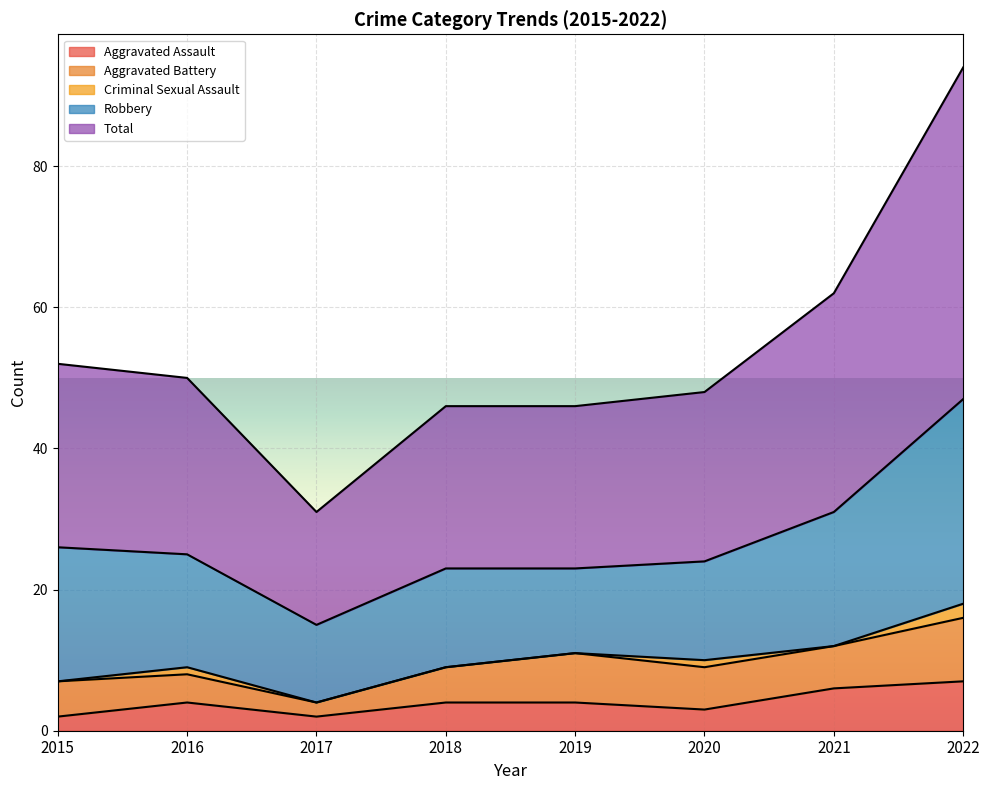

Which series has the widest spread of values?

Total